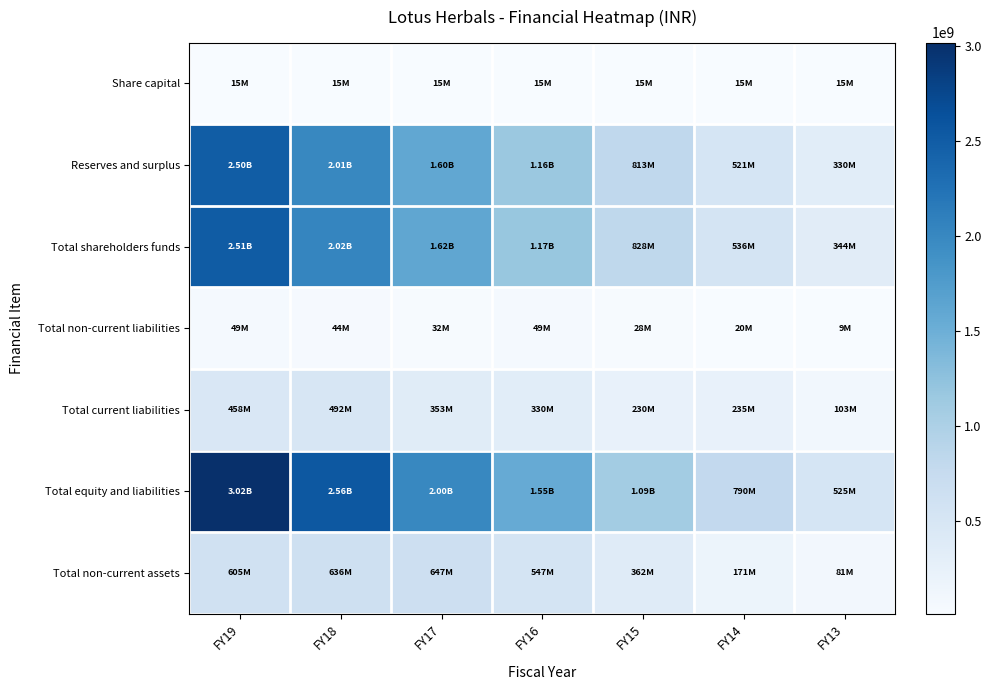

At FY13, list the series in order from largest to smallest.

Total equity and liabilities, Total shareholders funds, Reserves and surplus, Total current liabilities, Total non-current assets, Share capital, Total non-current liabilities